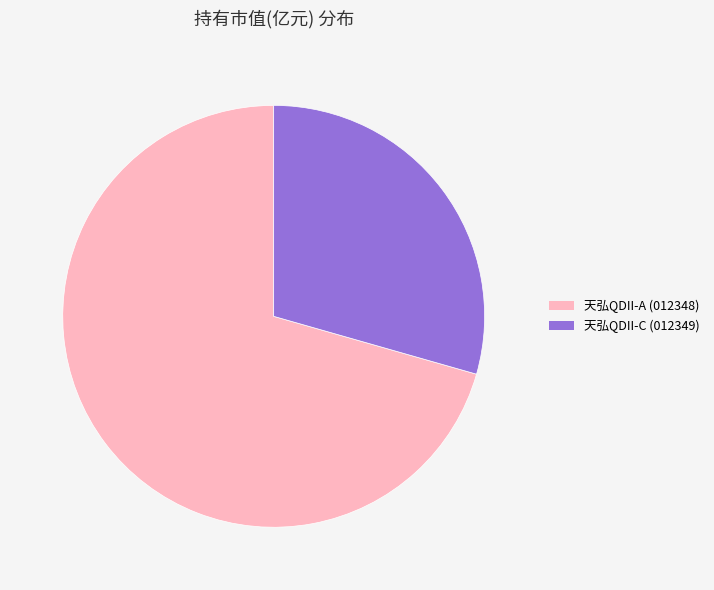

Is there a majority slice in this chart?

Yes